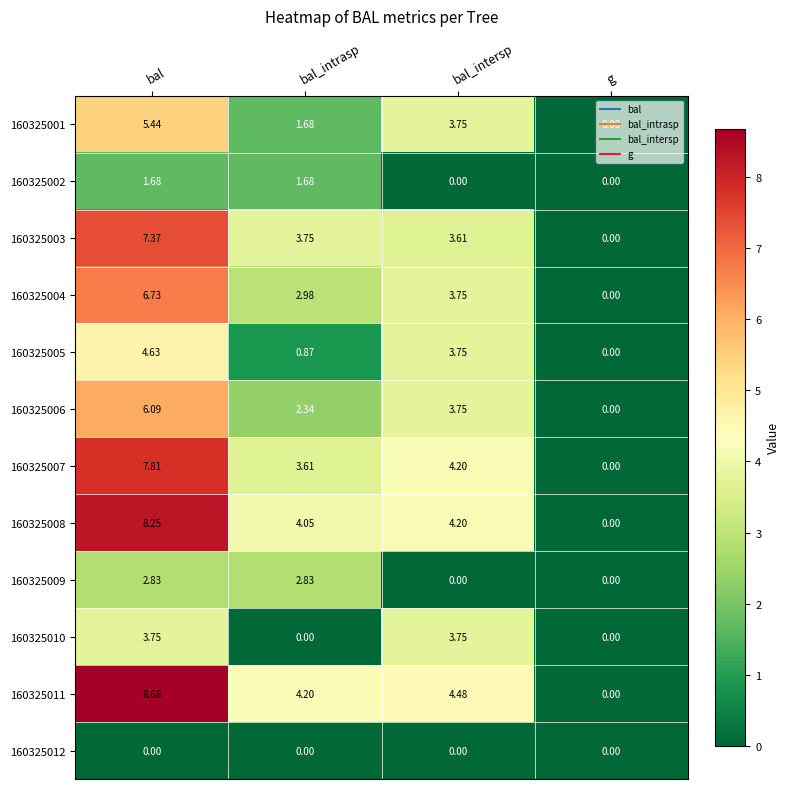

Is the value of 160325011 at bal_intersp greater than the value of 160325012 at bal_intrasp?

Yes